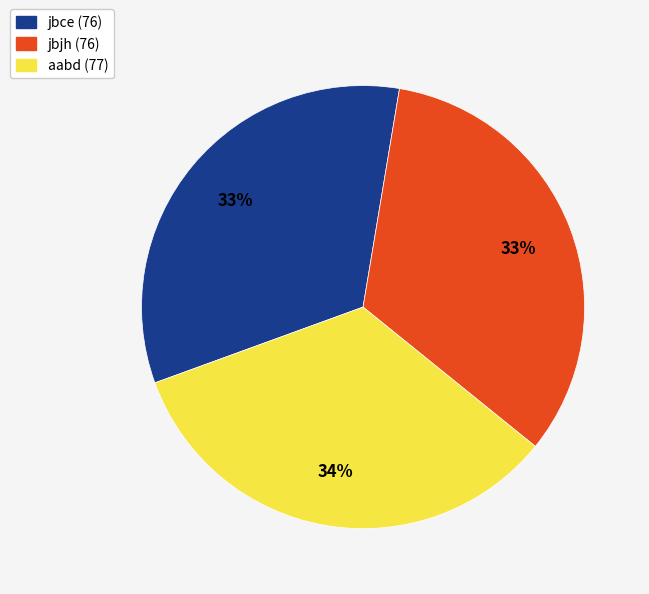

To the nearest percent, what percentage of the pie is jbjh (76)?

33%